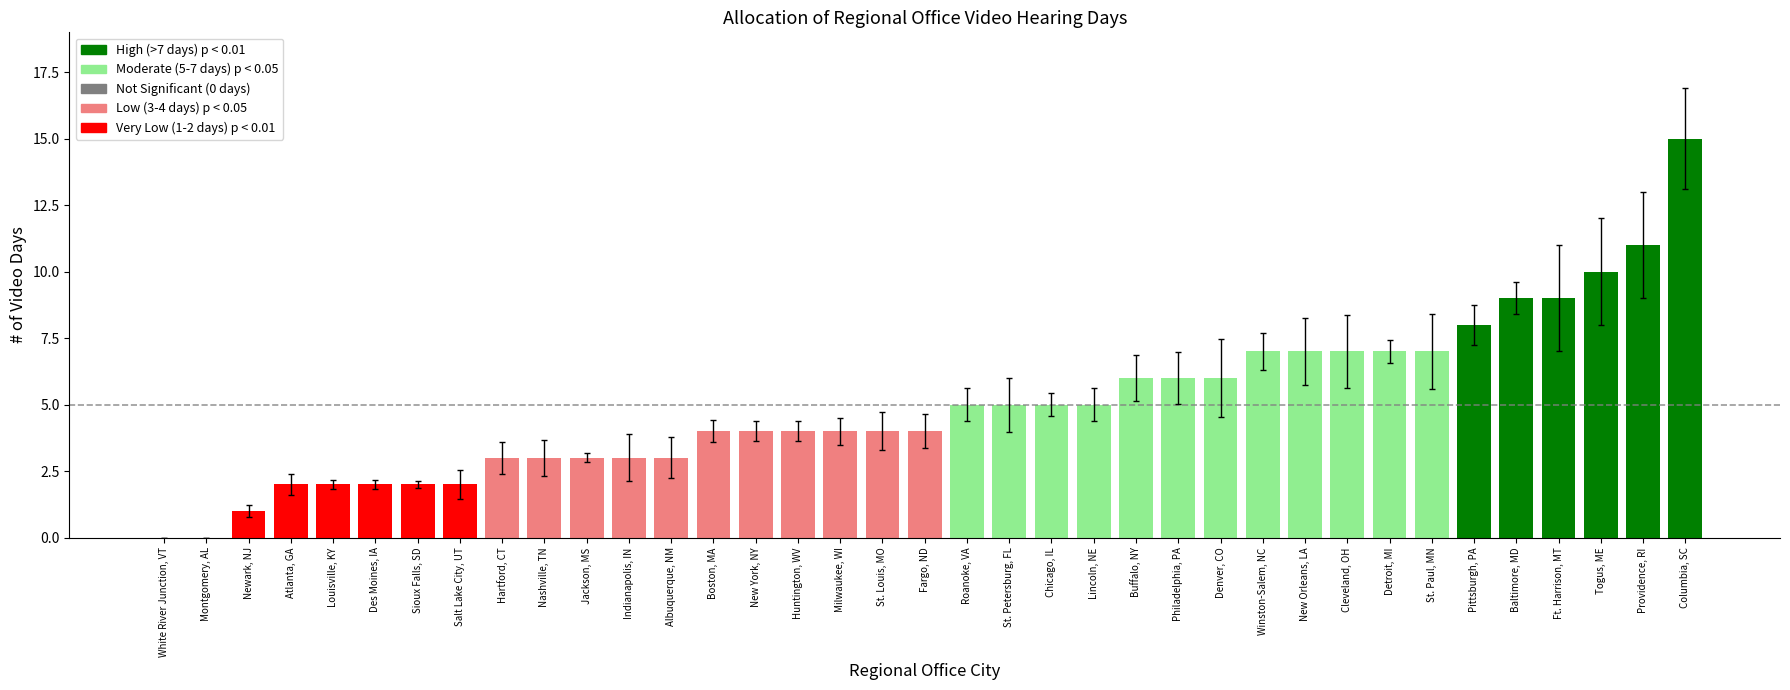

What is the sum of the values at White River Junction, VT and Milwaukee, WI?

4